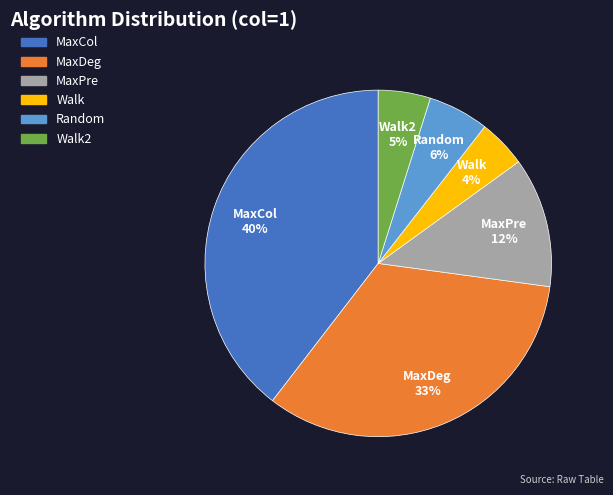

True or false: Random accounts for 12% of the total.

False